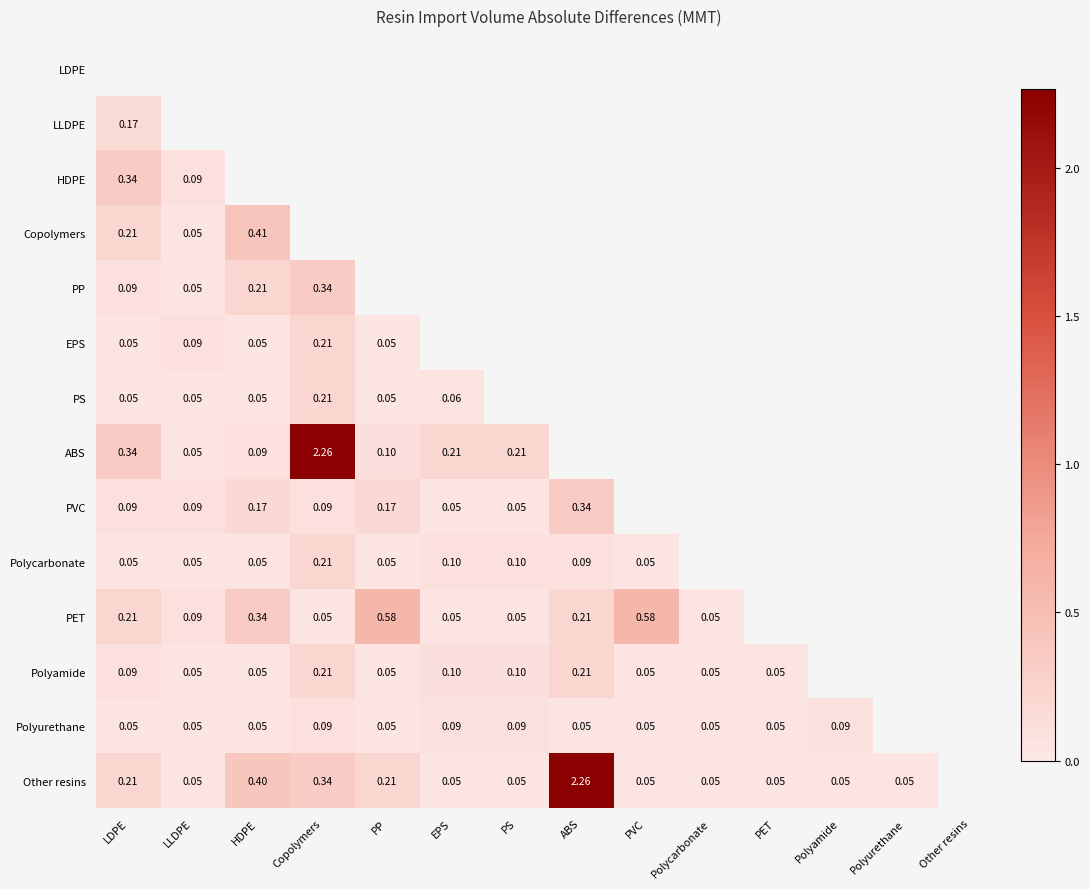

Is the value of PS at EPS greater than the value of PET at PP?

No